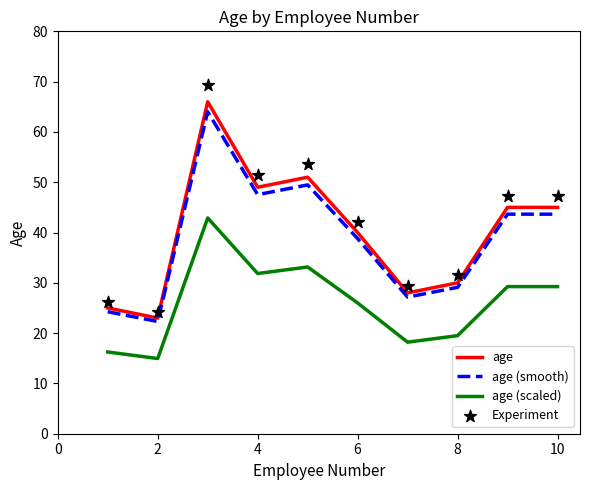

At how many categories does at least one series exceed 27?

8